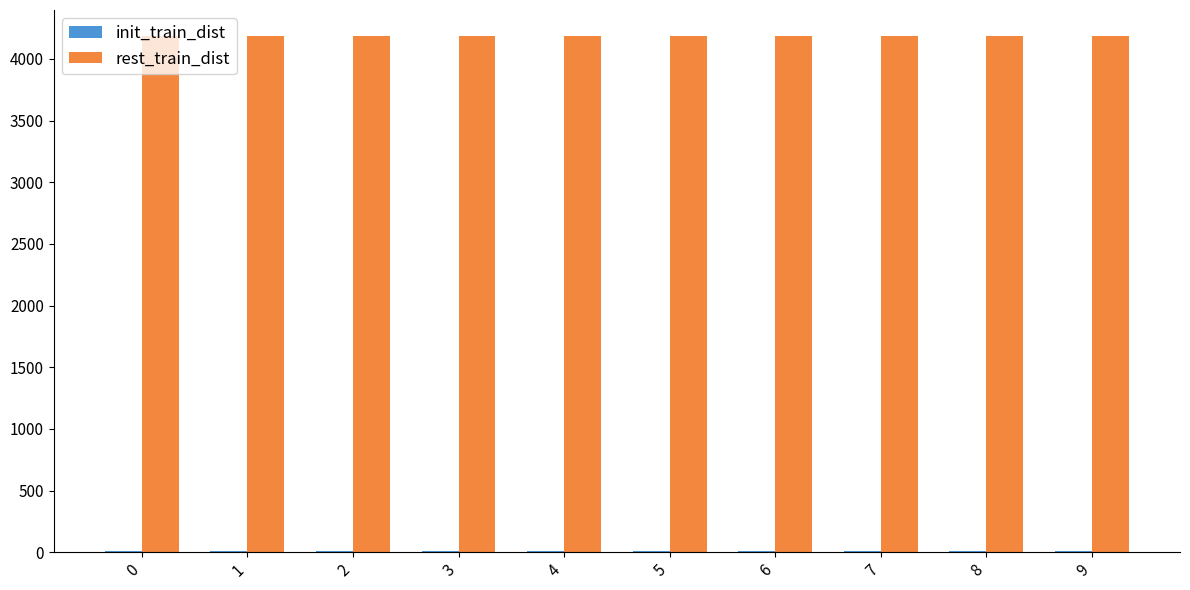

What is the maximum value for rest_train_dist?

4188